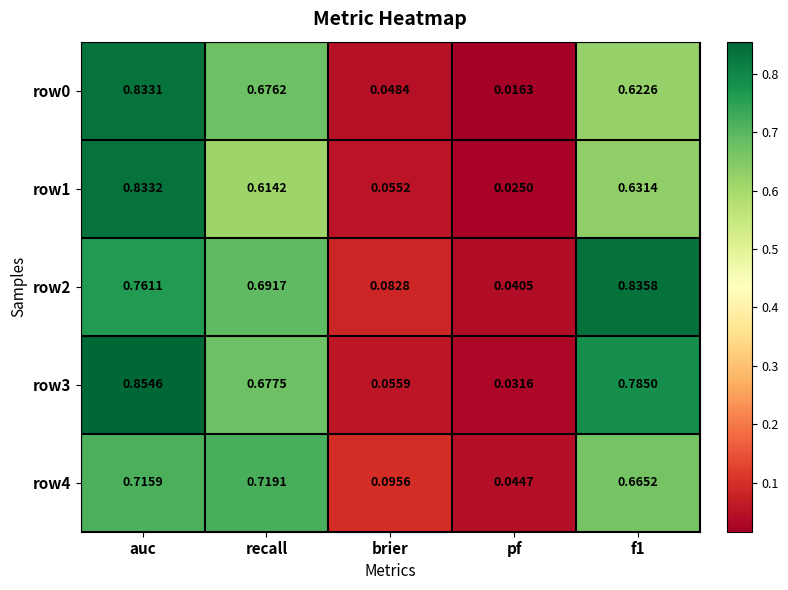

Count the number of data series in this chart.

5